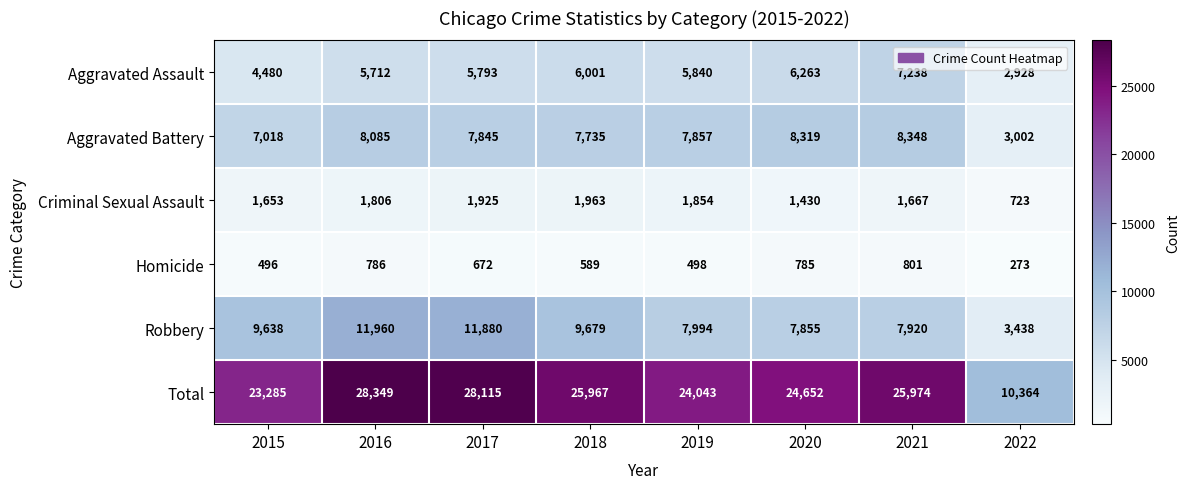

The Total series shows 28349 at 2016. True or false?

True